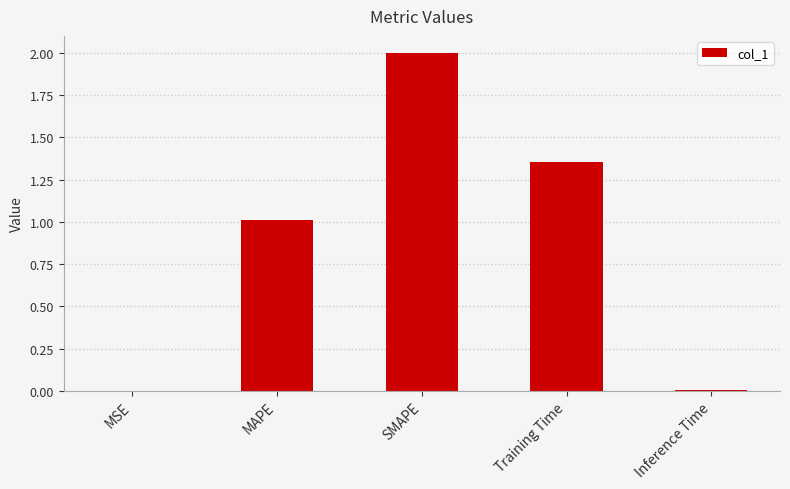

Which has a higher value, Training Time or MSE?

Training Time